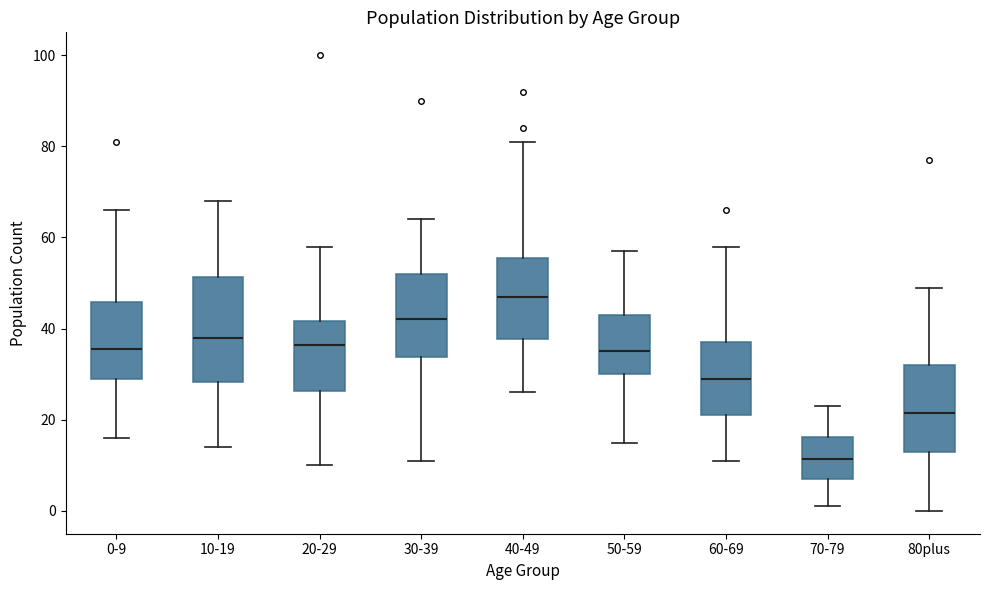

Which box is the tallest, from its lower edge to its upper edge?

10-19